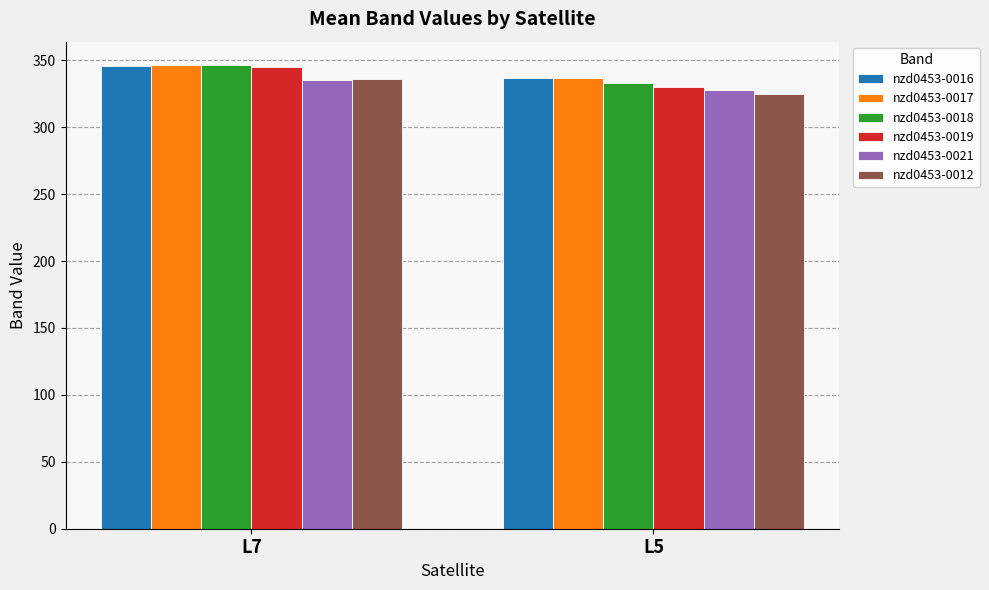

What is the sum of the nzd0453-0019 values at L7 and L5?

674.7